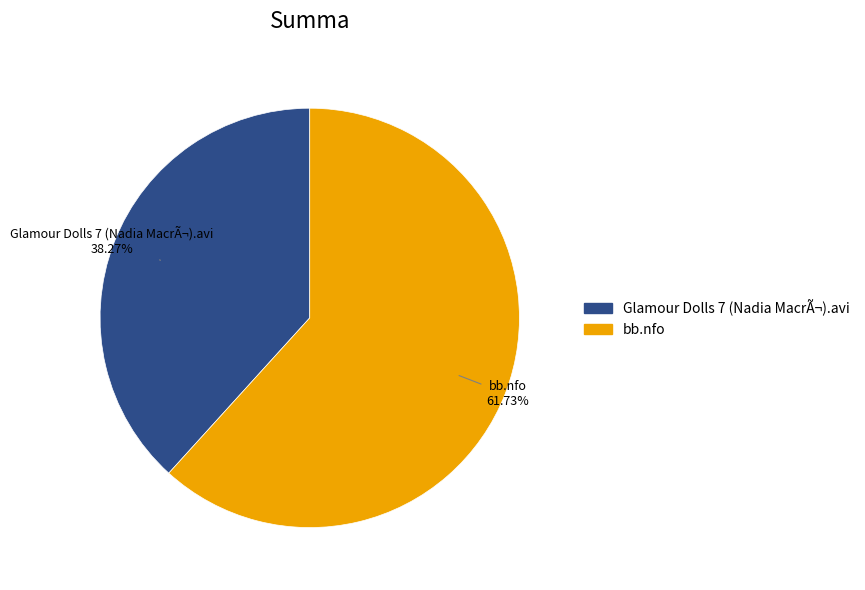

What is the majority slice?

bb.nfo